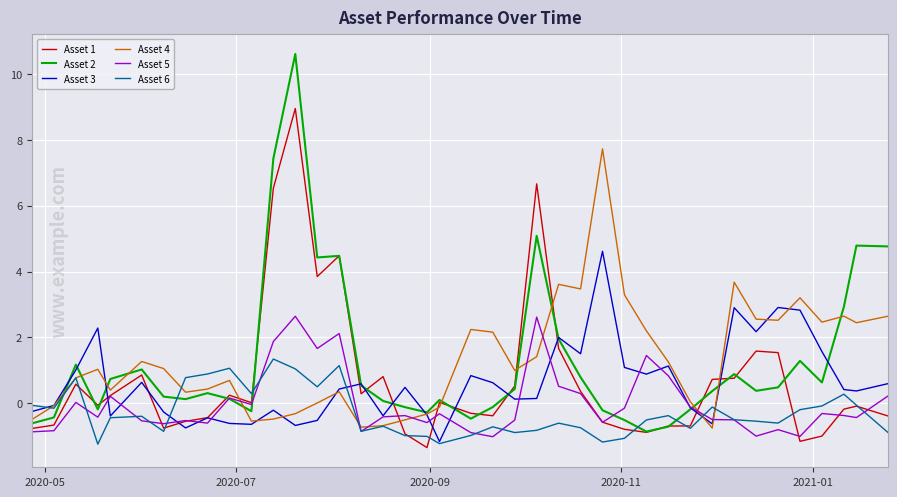

What is the highest value of the Asset 4 series?

7.7